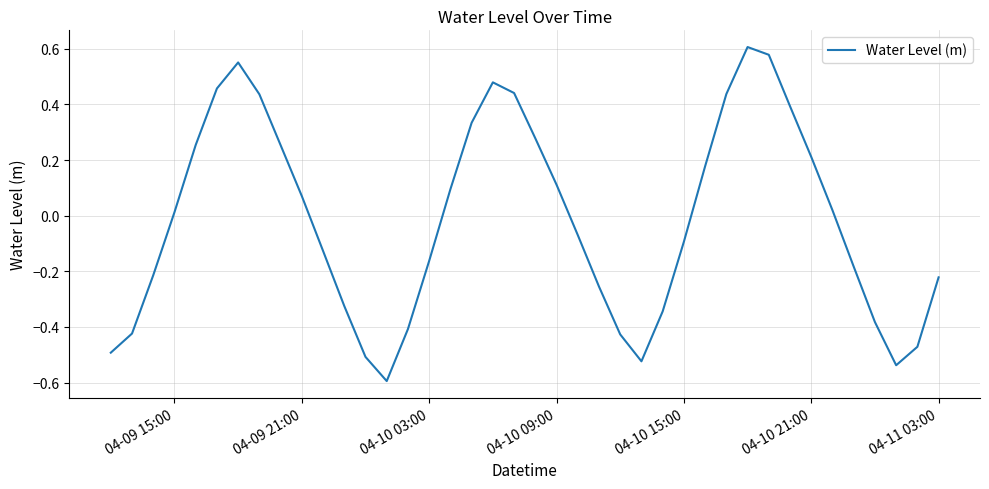

Does the chart have visible grid lines?

Yes